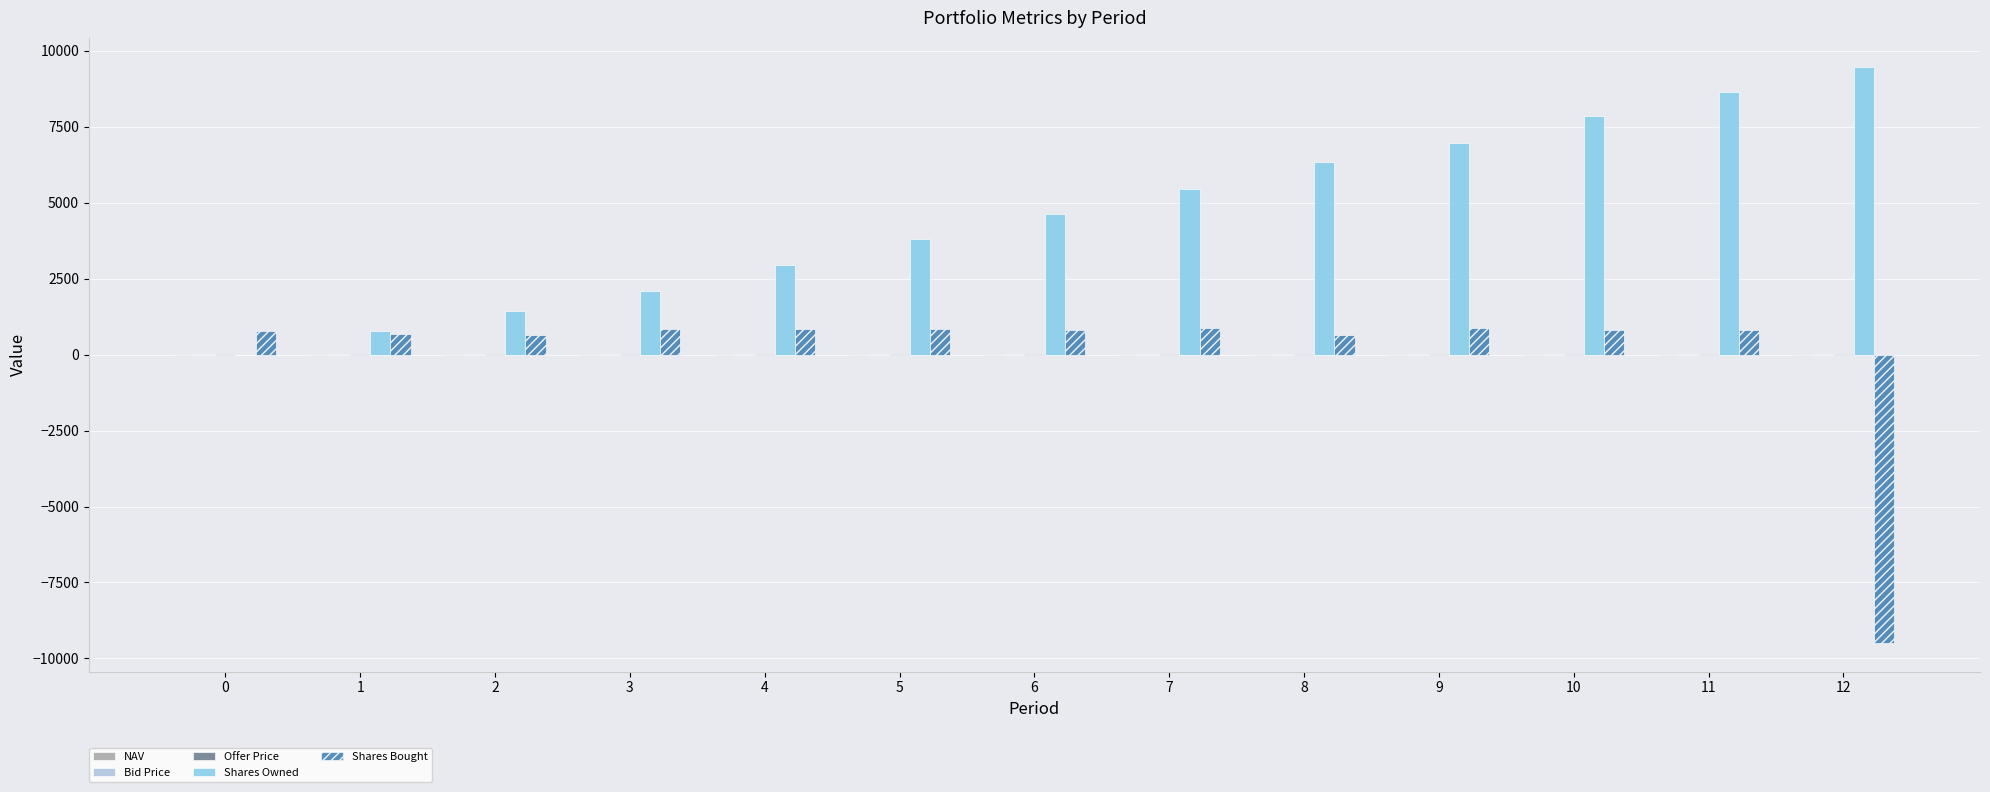

At which label does Shares Owned first exceed 4632?

6